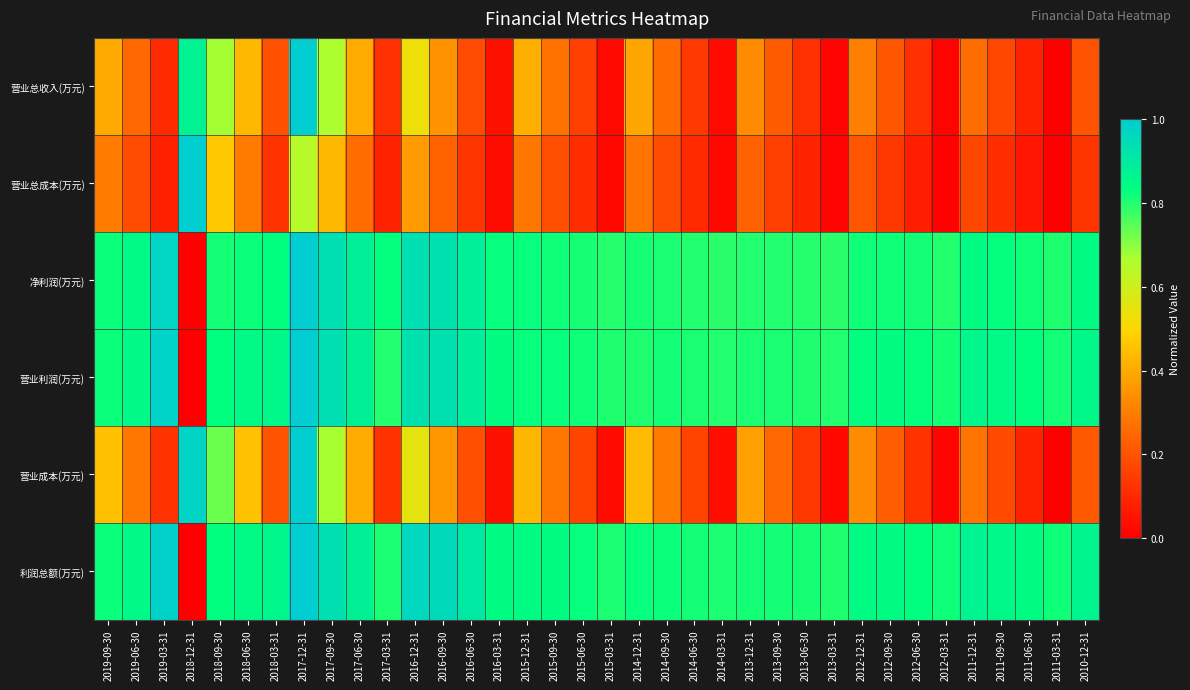

Rank the series by their maximum value, from lowest to highest.

营业总收入(万元), 营业总成本(万元), 净利润(万元), 营业利润(万元), 营业成本(万元), 利润总额(万元)